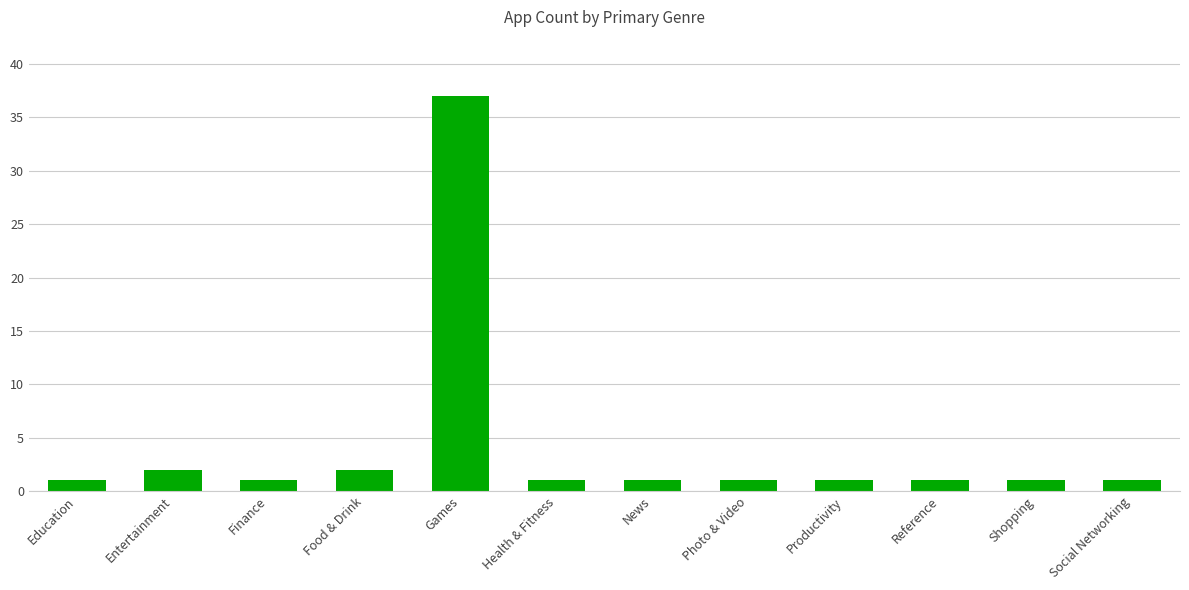

The value at News is 1. True or false?

True